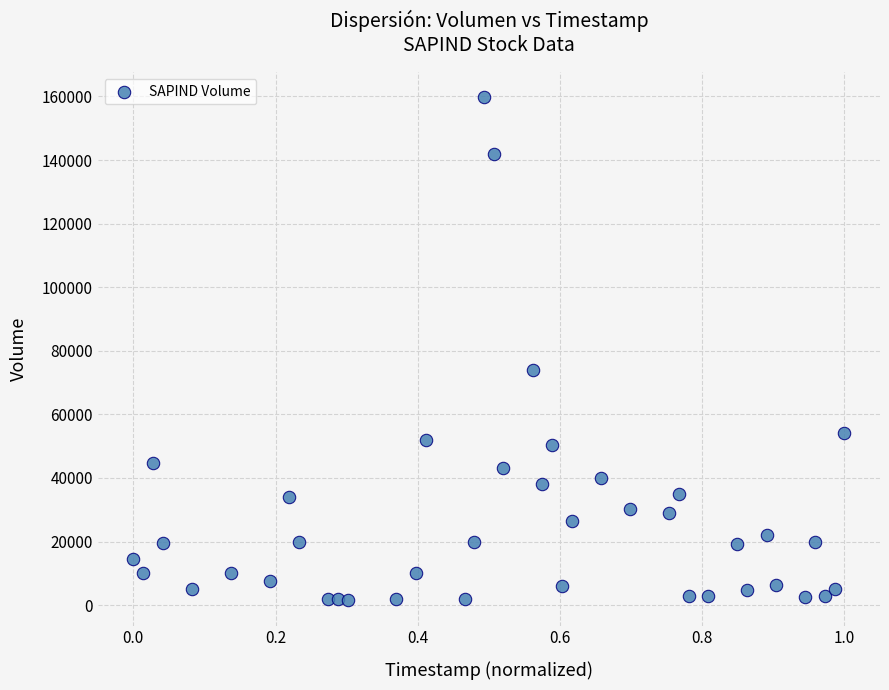

What Y value in the scatter plot is closest to 80600?

74000